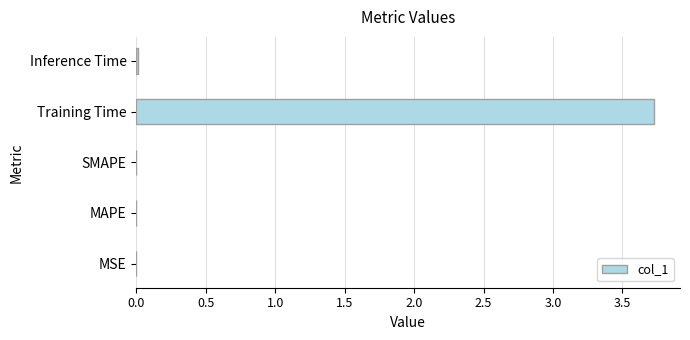

The value at Training Time is 3.7. True or false?

True